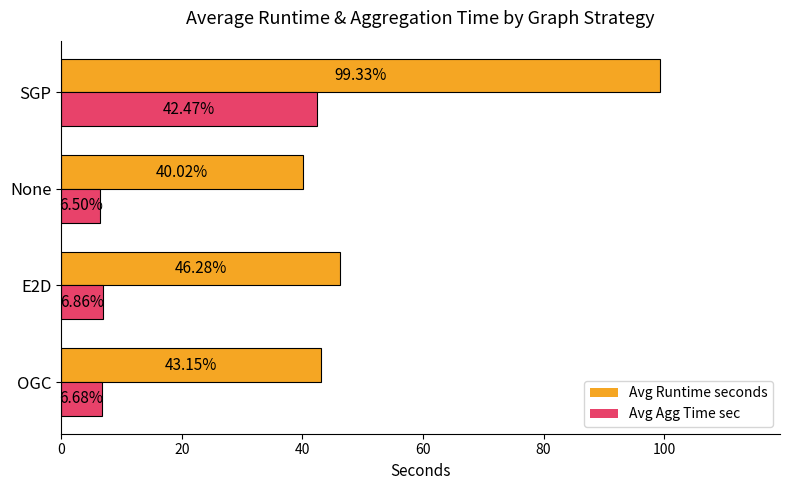

How many values in the Avg Runtime seconds series are below 46?

2